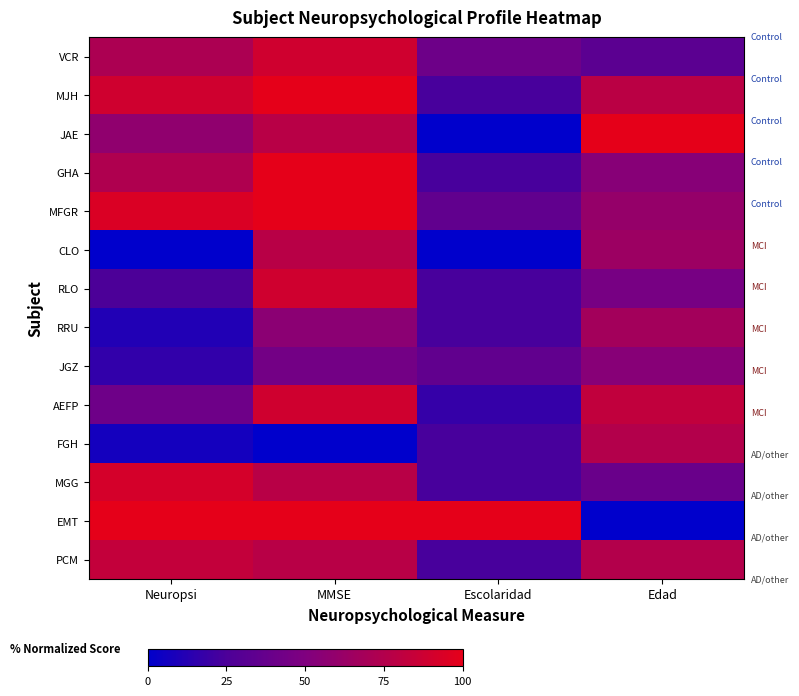

Between MMSE and Edad, which series saw the biggest shift?

EMT